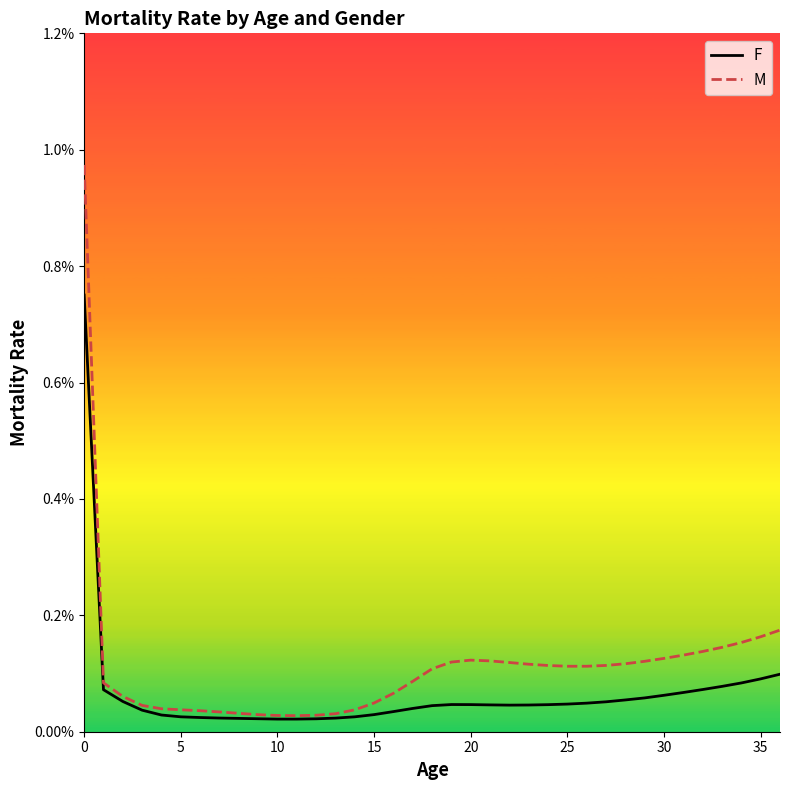

True or false: M and F intersect in this chart.

False